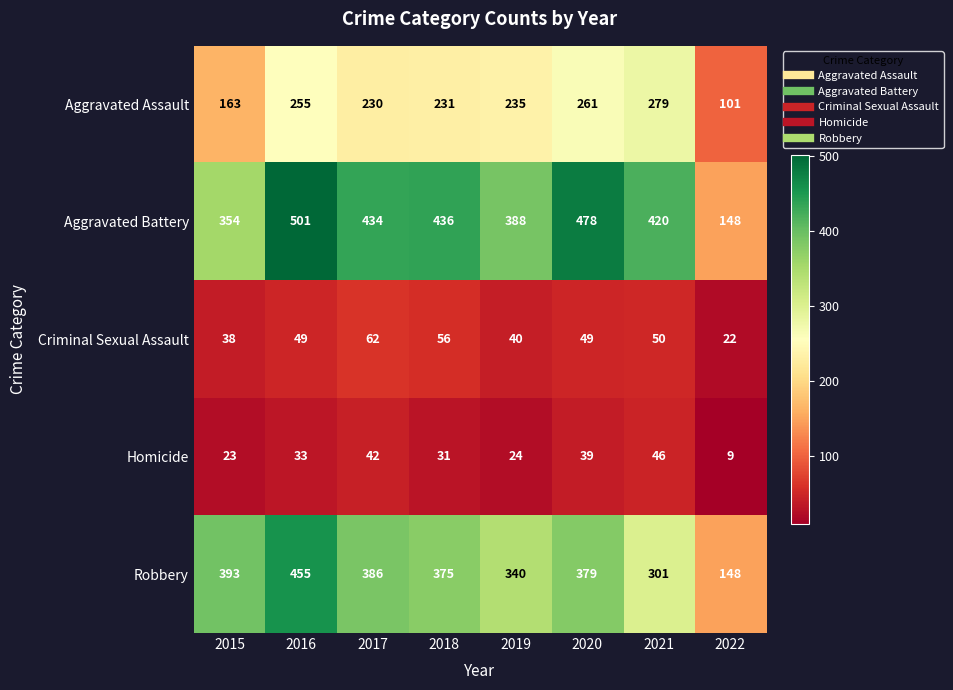

Is it true that Aggravated Assault equals 230 at 2017?

True